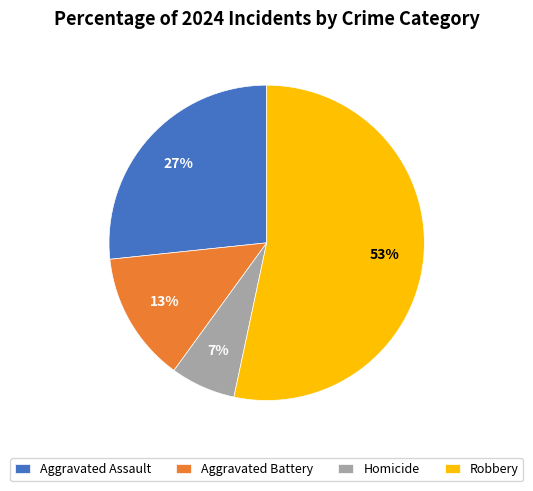

Does any single category account for the majority?

Yes